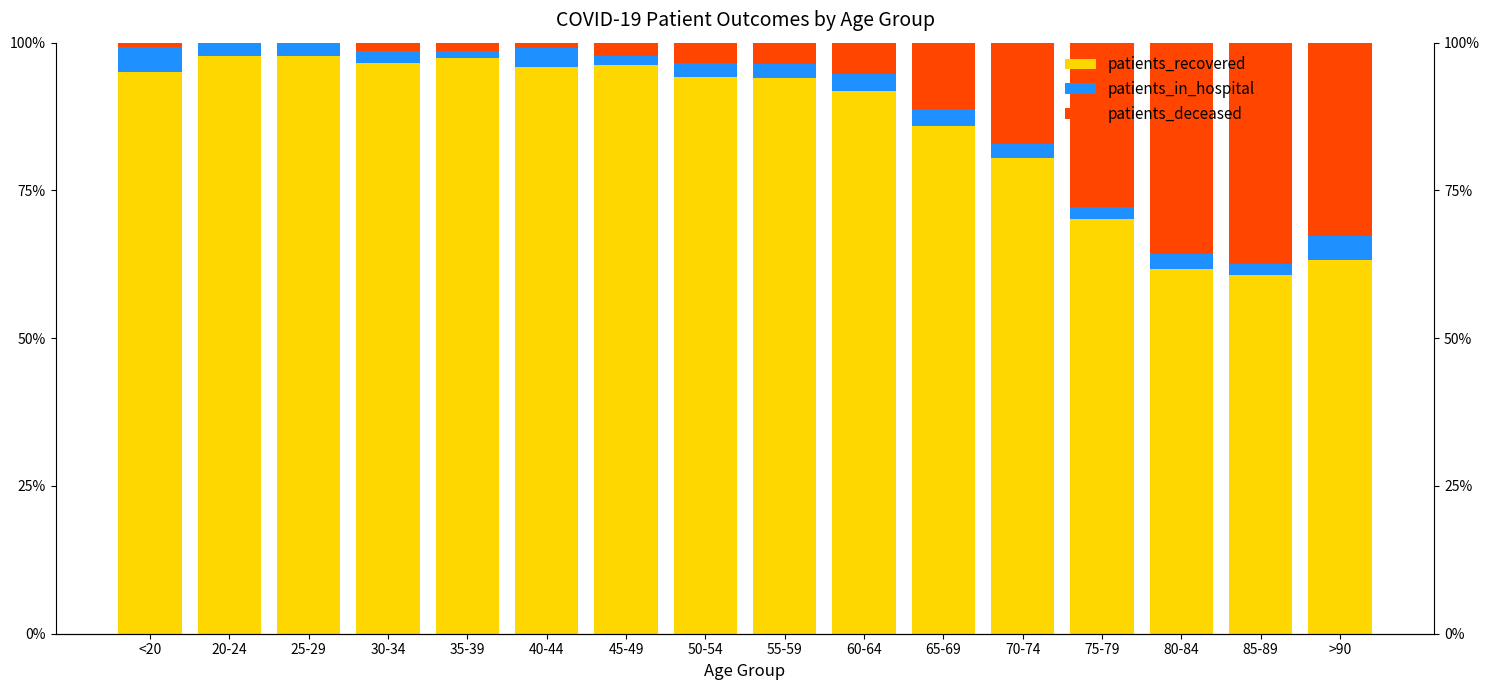

Reading left to right, transcribe all the data shown in this chart.

patients_recovered: 95.1	97.7	97.7	96.6	97.4	95.9	96.2	94.2	94.0	91.9	86.0	80.6	70.2	61.7	60.6	63.2
patients_in_hospital: 4.2	2.3	2.3	1.9	1.1	3.2	1.5	2.4	2.4	2.9	2.9	2.4	2.0	2.5	2.0	4.1
patients_deceased: 0.7	0.0	0.0	1.4	1.5	1.0	2.2	3.4	3.6	5.3	11.2	17.1	27.8	35.8	37.4	32.7